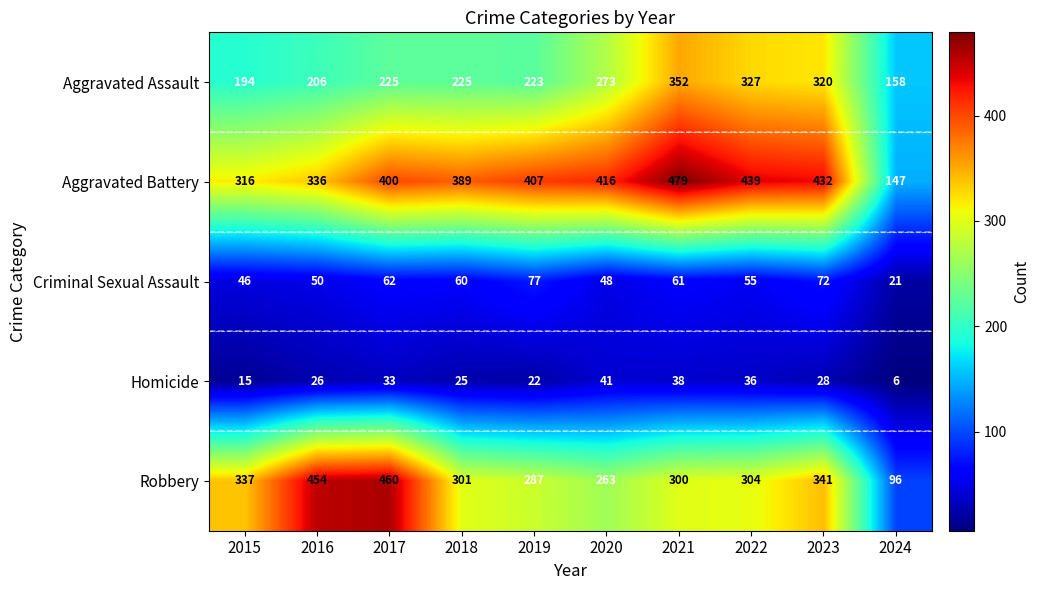

What is the spread (max minus min) of values at 2016?

428